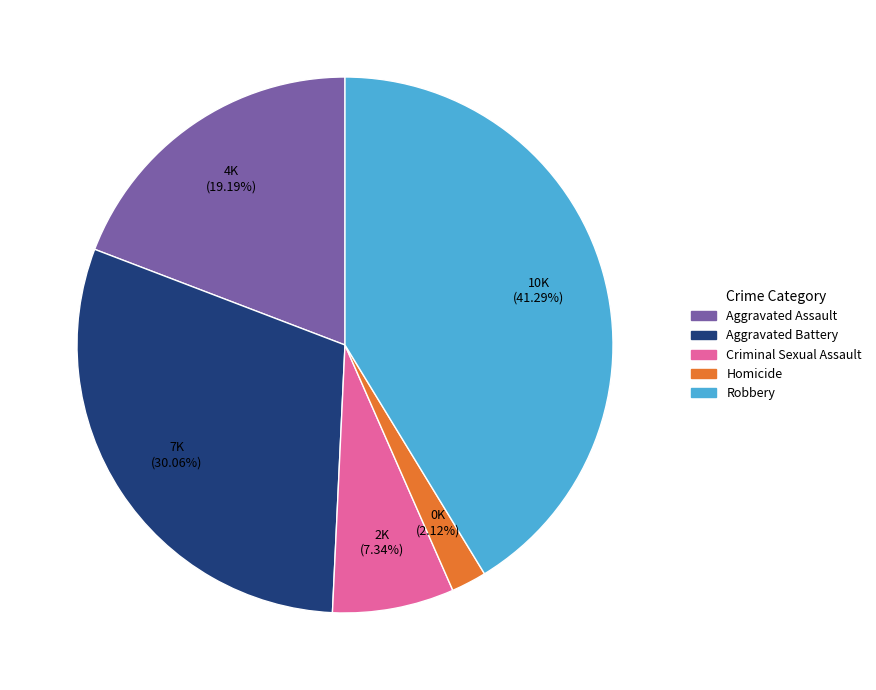

The Homicide slice represents 17% of the pie. True or false?

False